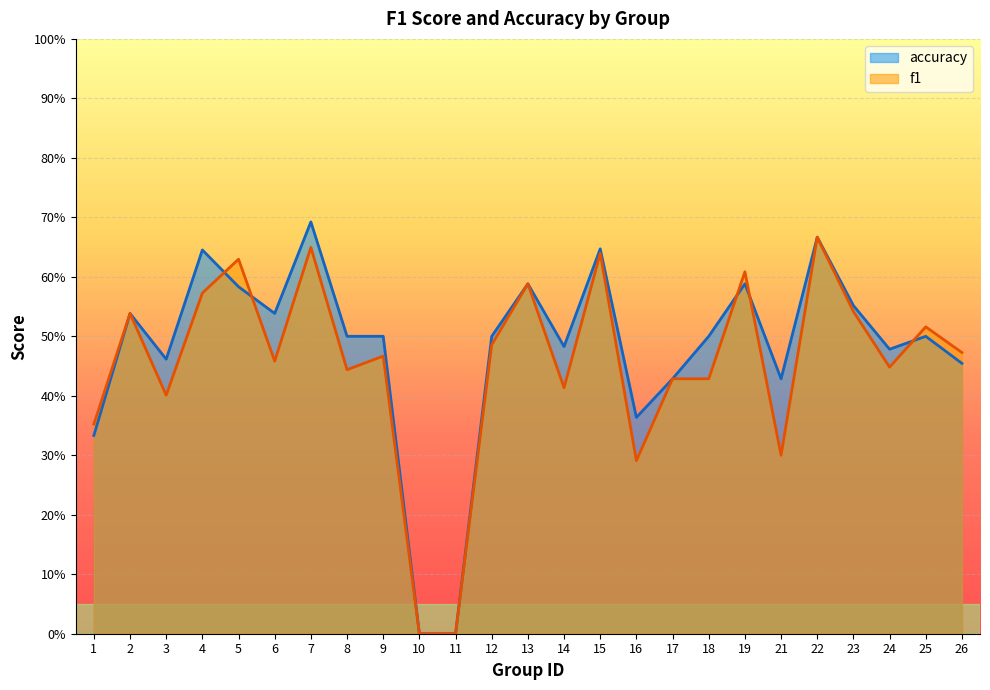

How many intersections are there between f1 and accuracy?

5